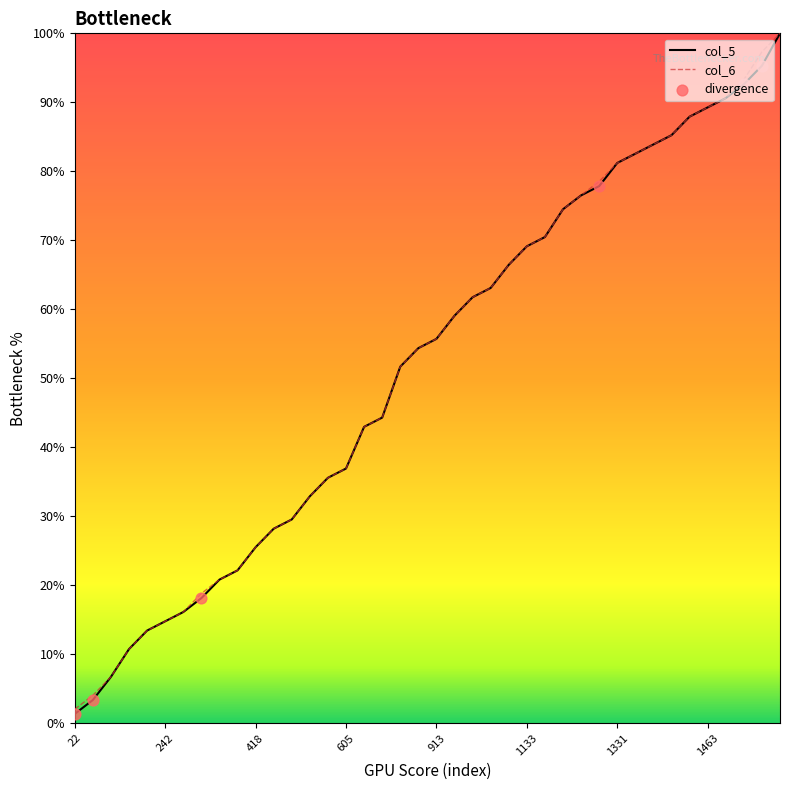

At how many categories does at least one series exceed 60?

18